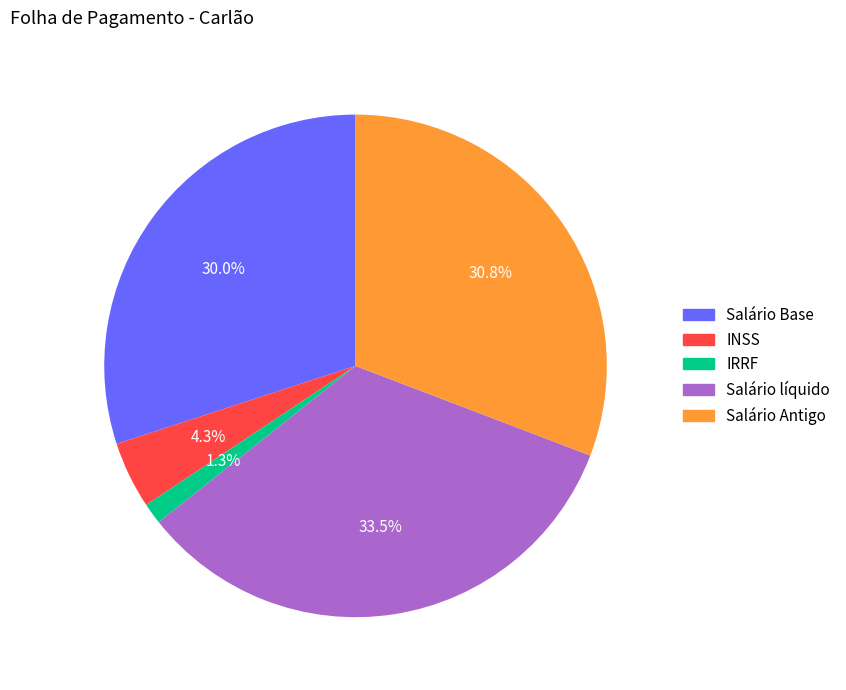

Which category has the biggest portion of the pie?

Salário líquido